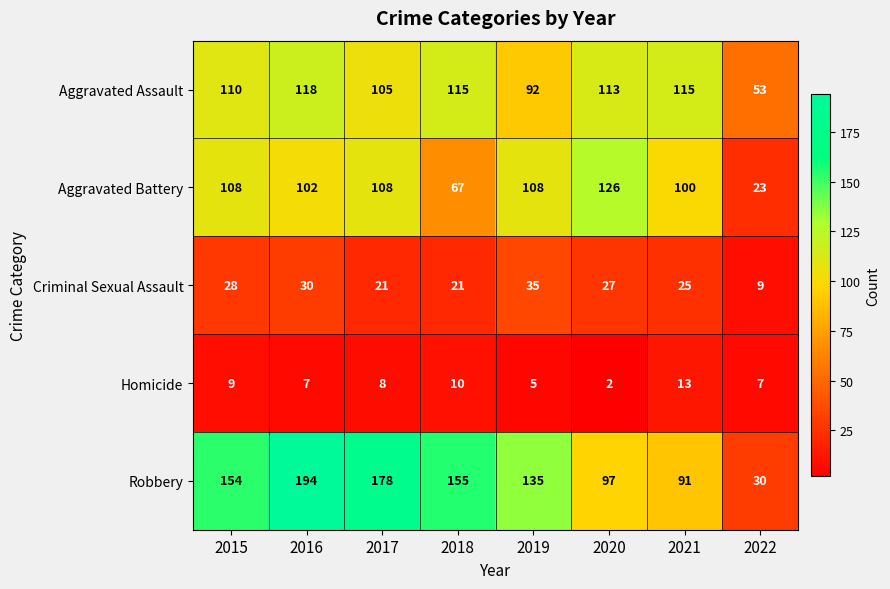

Which category has the highest value across all series?

2016